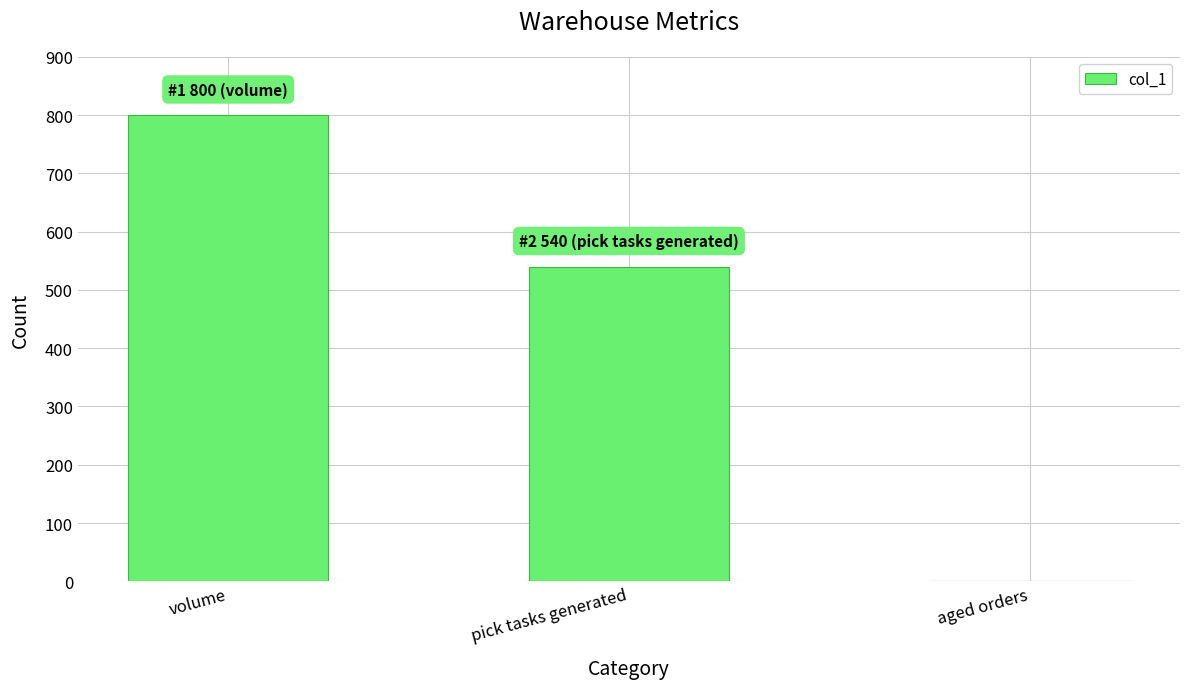

The value at aged orders is -342. True or false?

False